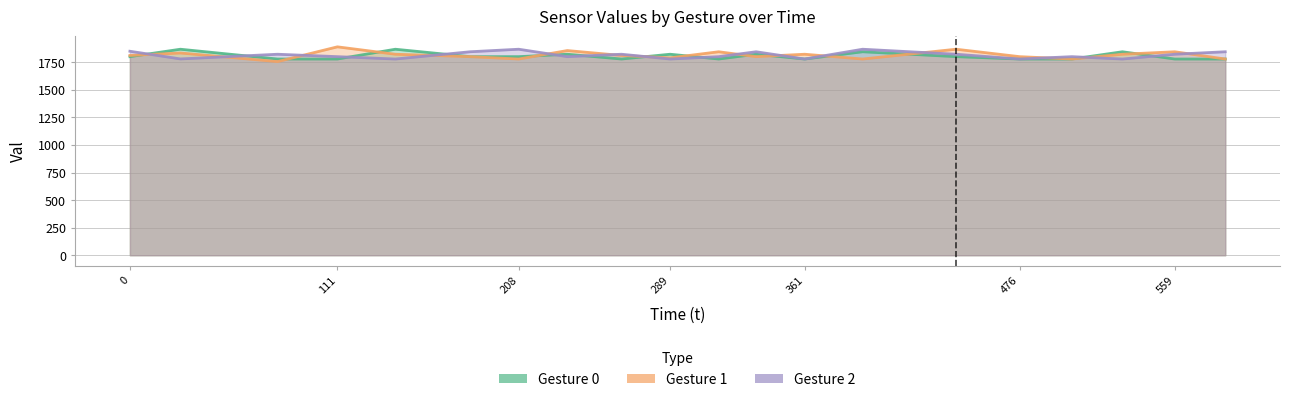

Count the number of categories in the chart.

20